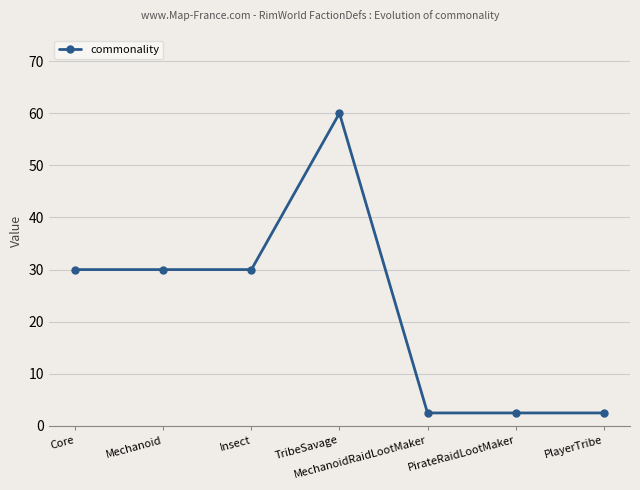

The value at Insect is 16.8. True or false?

False